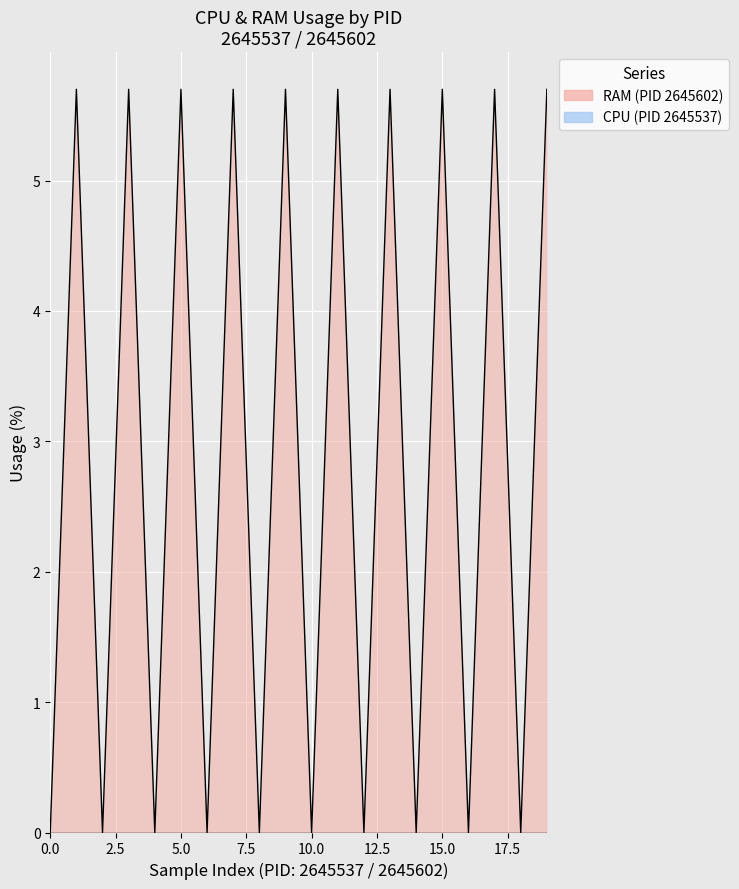

The chart shows a value of 5.7 at 11. True or false?

True